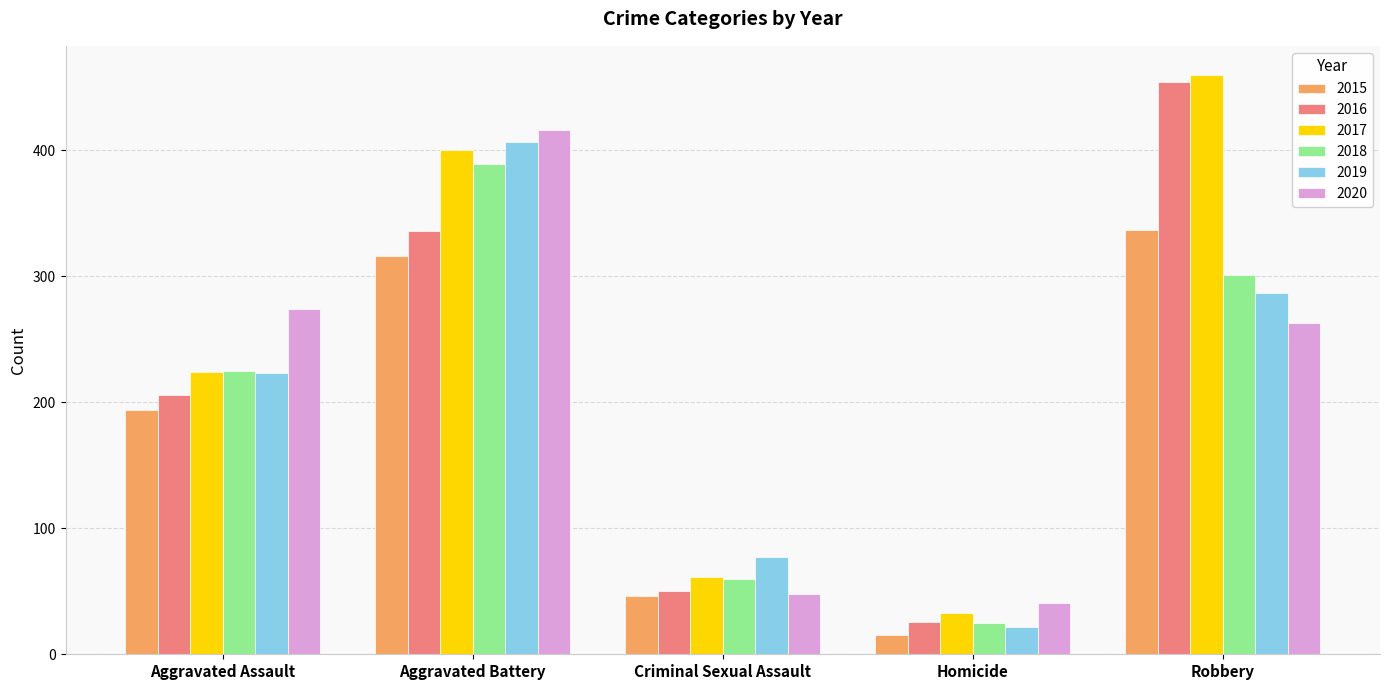

Which series has the largest total across all categories?

2017